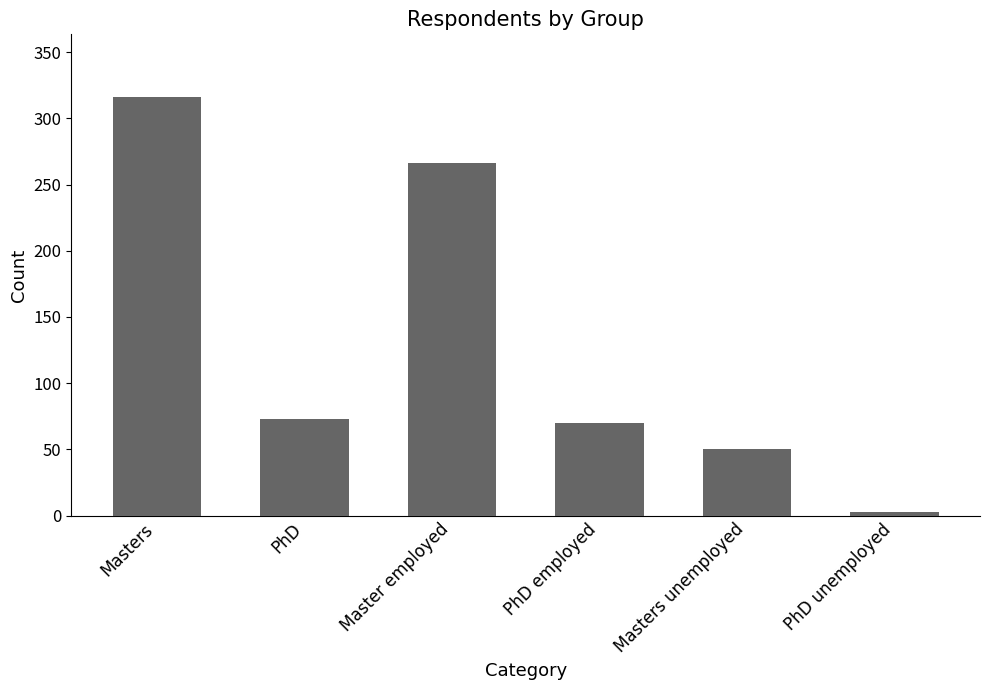

What is the ratio of the value at PhD to the value at Master employed?

0.3